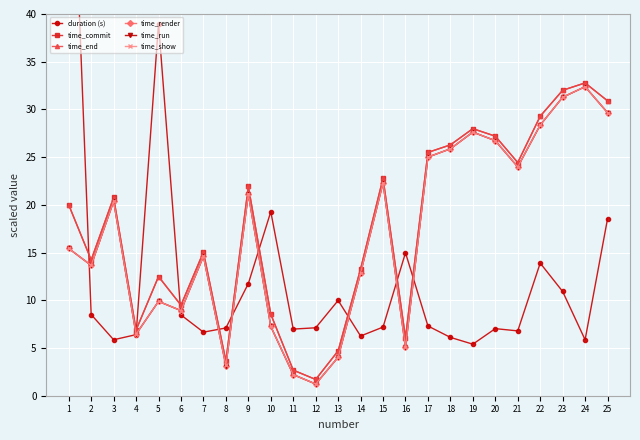

True or false: time_commit and time_render cross at least once.

False